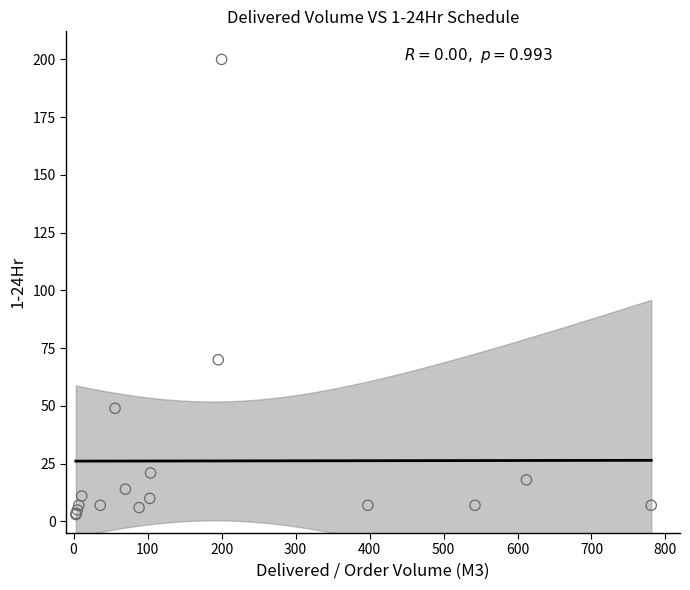

What Y value in the scatter plot is closest to 101?

70.0